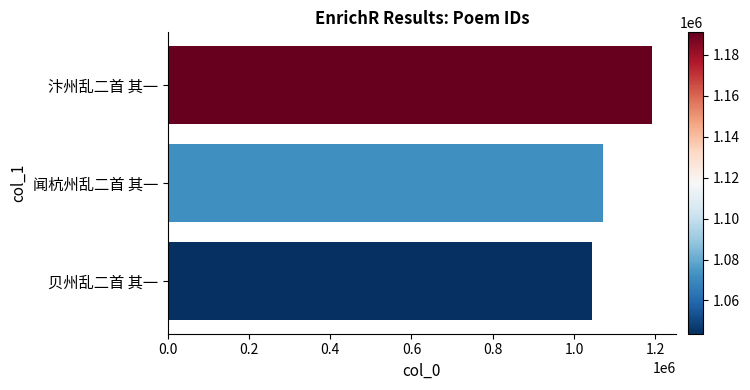

Reading bottom to top, list all the values displayed in this chart.

1043741	1072213	1191044